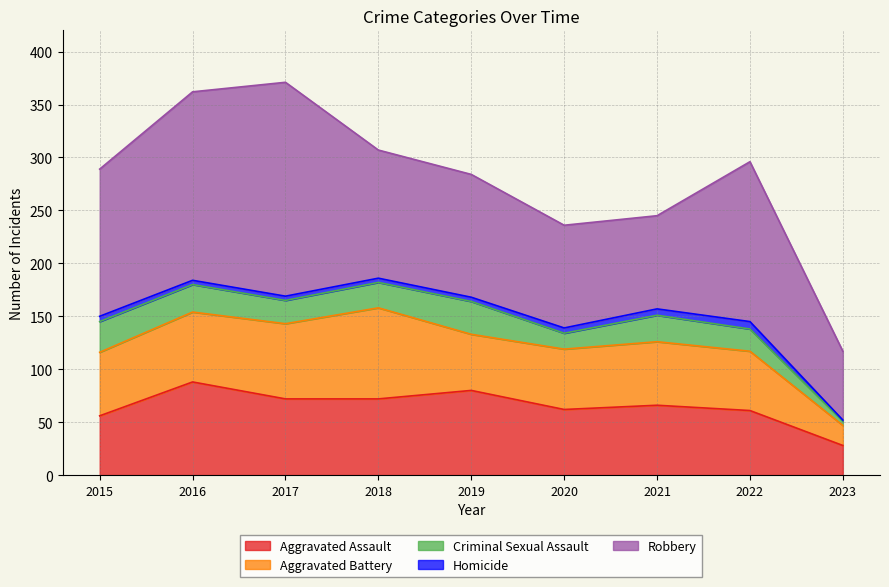

What is the average value of the Criminal Sexual Assault series?

22